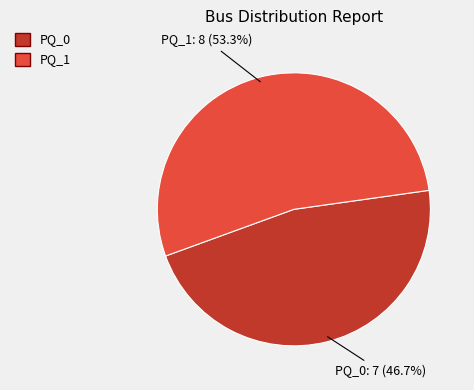

To the nearest percent, what percentage of the pie is PQ_0?

47%